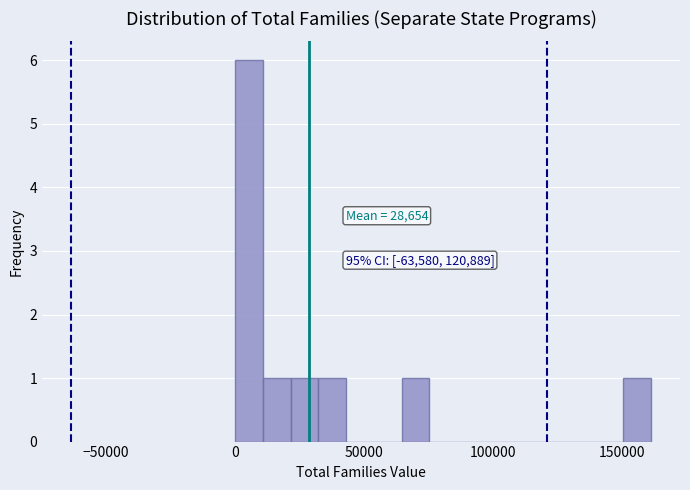

Around what value on the x-axis is the tallest bar? Give the approximate position of its centre, as read against the axis.

5000